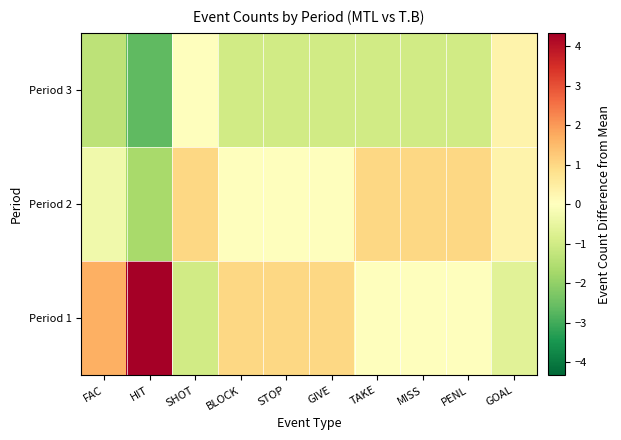

Reading right to left, extract all data points from this chart.

Period 1: GOAL=-0.7	PENL=0.0	MISS=0.0	TAKE=0.0	GIVE=1.0	STOP=1.0	BLOCK=1.0	SHOT=-1.0	HIT=4.3	FAC=1.7
Period 2: GOAL=0.3	PENL=1.0	MISS=1.0	TAKE=1.0	GIVE=0.0	STOP=0.0	BLOCK=0.0	SHOT=1.0	HIT=-1.7	FAC=-0.3
Period 3: GOAL=0.3	PENL=-1.0	MISS=-1.0	TAKE=-1.0	GIVE=-1.0	STOP=-1.0	BLOCK=-1.0	SHOT=0.0	HIT=-2.7	FAC=-1.3